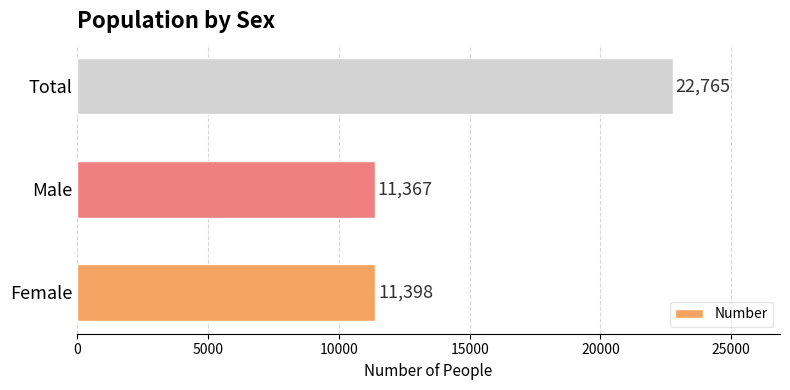

The value at Male is 11367. True or false?

True